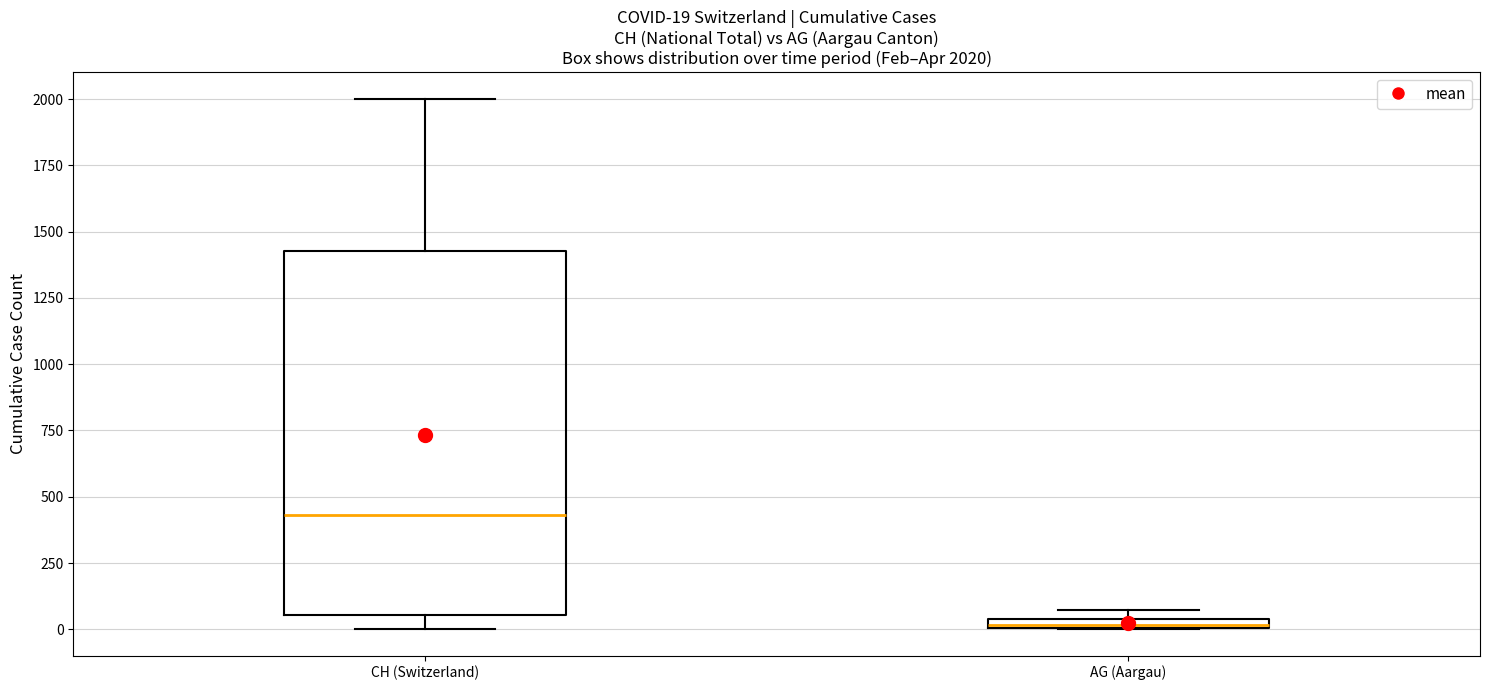

Which box has the highest median line?

CH (Switzerland)